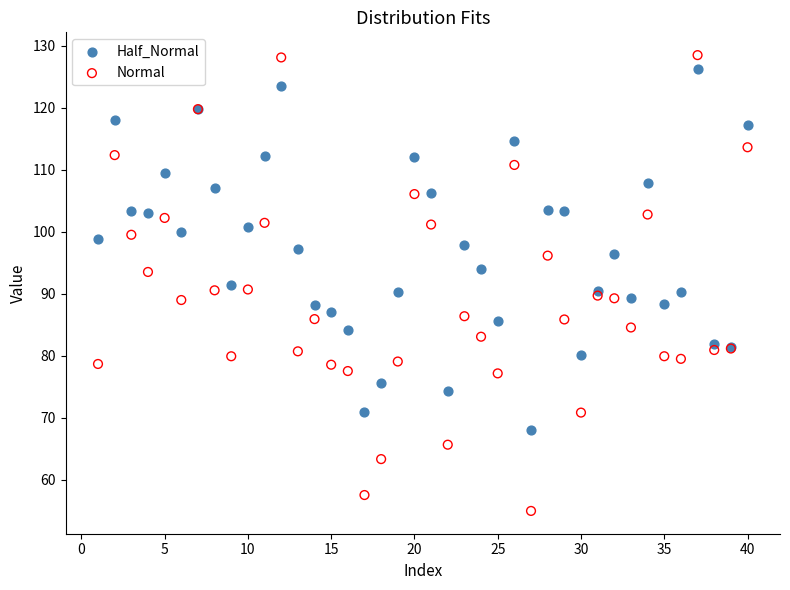

Which series reaches the minimum Y coordinate?

Normal